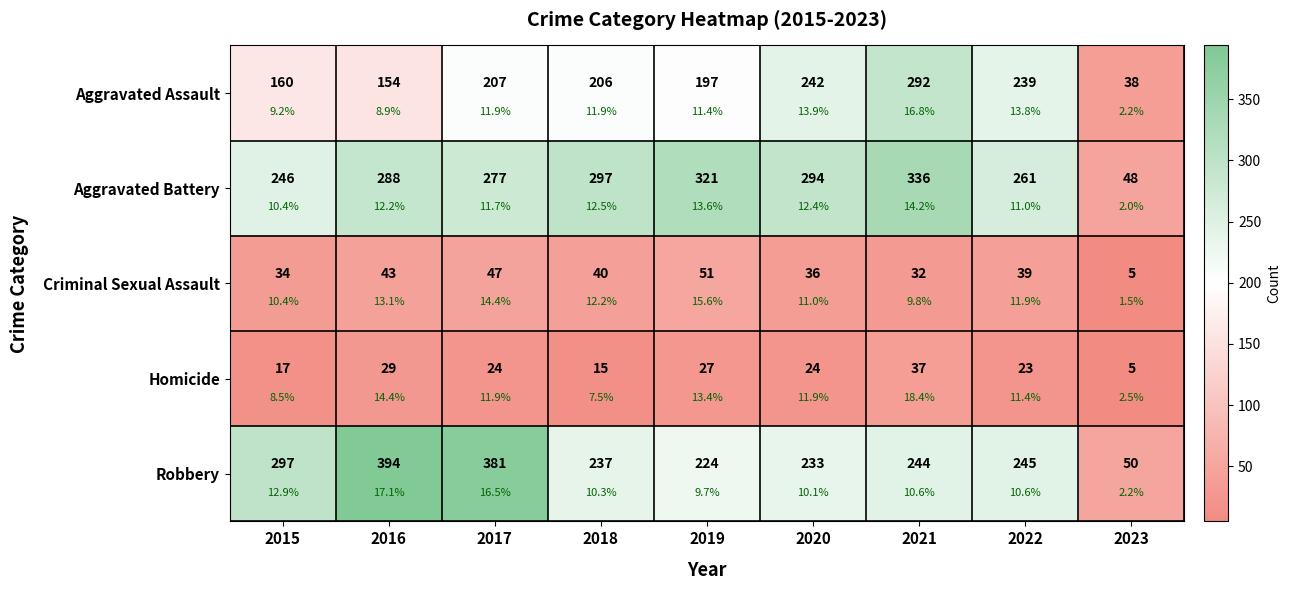

How many categories are shown in the chart?

9